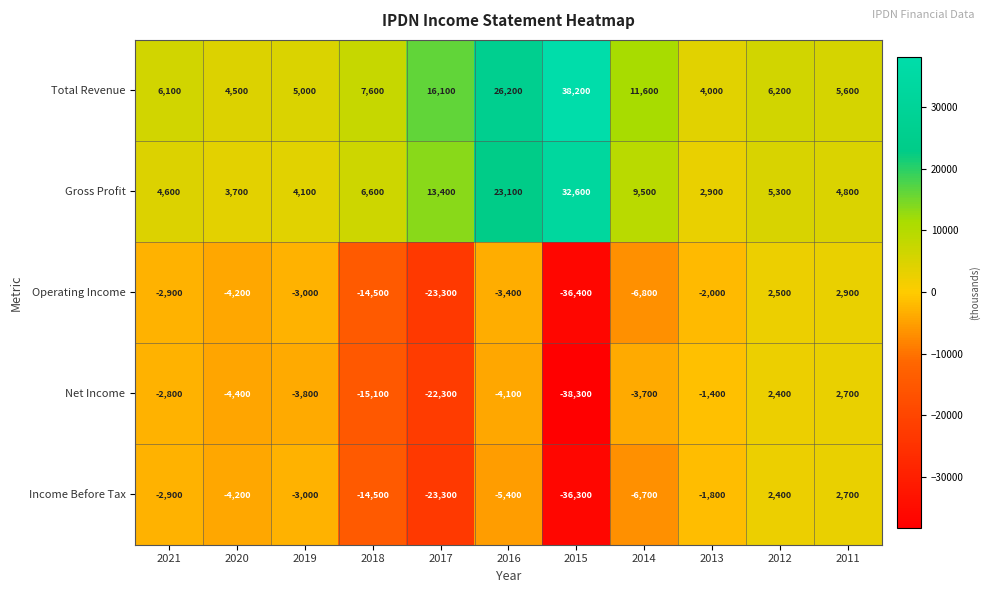

What is the difference between the Total Revenue values at 2020 and 2012?

1700